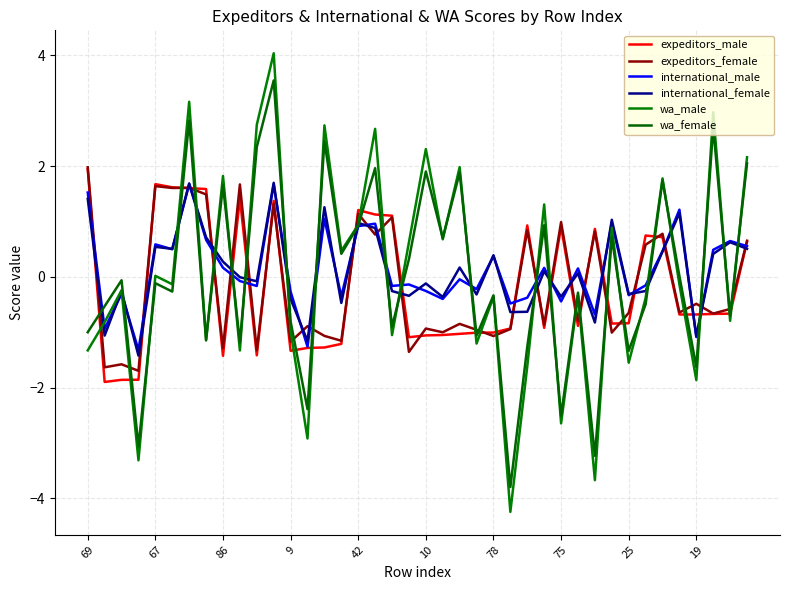

After their last crossing, which series has the higher values: wa_female or expeditors_male?

wa_female